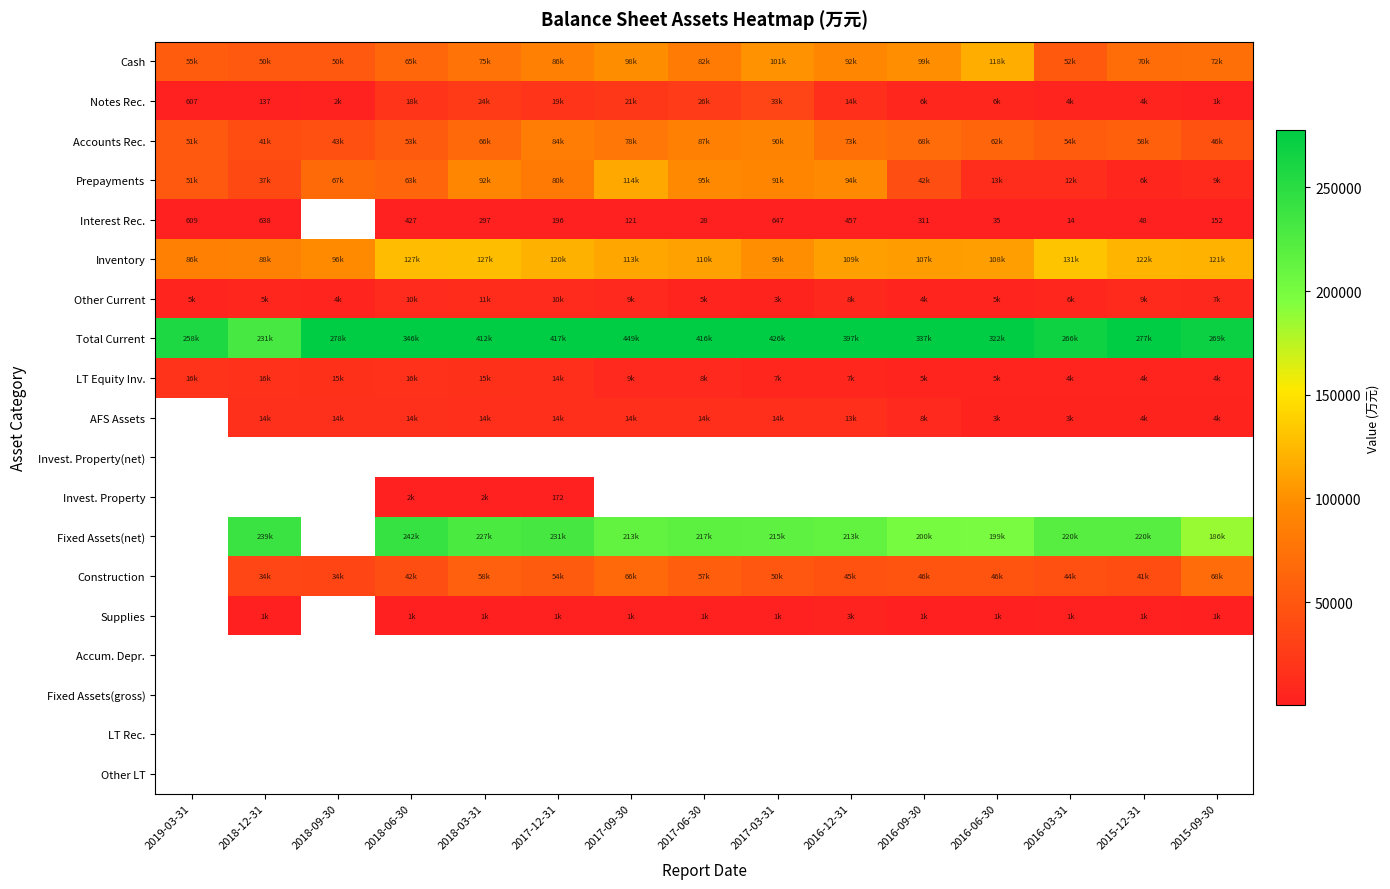

Which category has the lowest value across all series?

2016-03-31